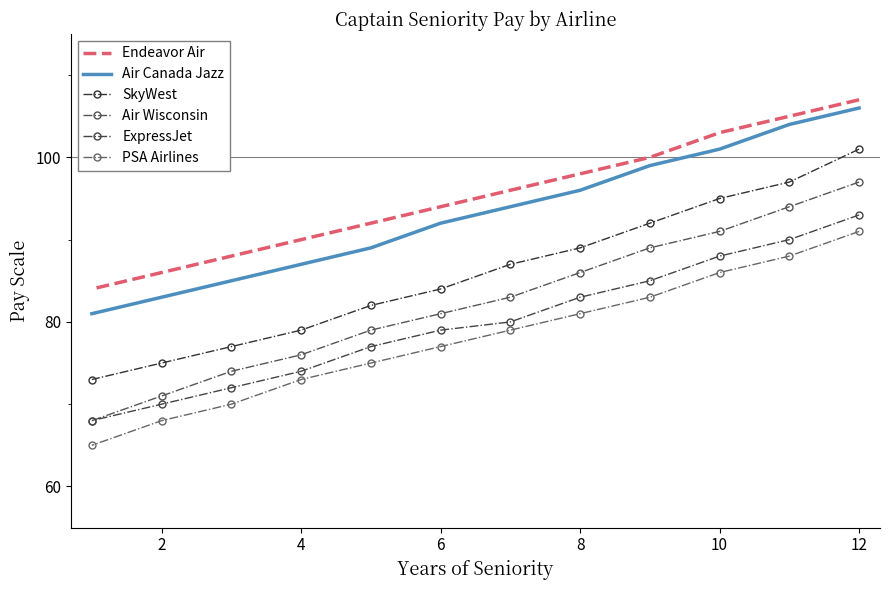

True or false: PSA Airlines has more than 0 points higher than both neighbors.

False